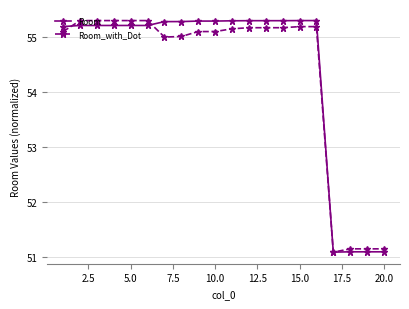

What is the difference between the second highest and second lowest values in the Room_with_Dot series?

4.2